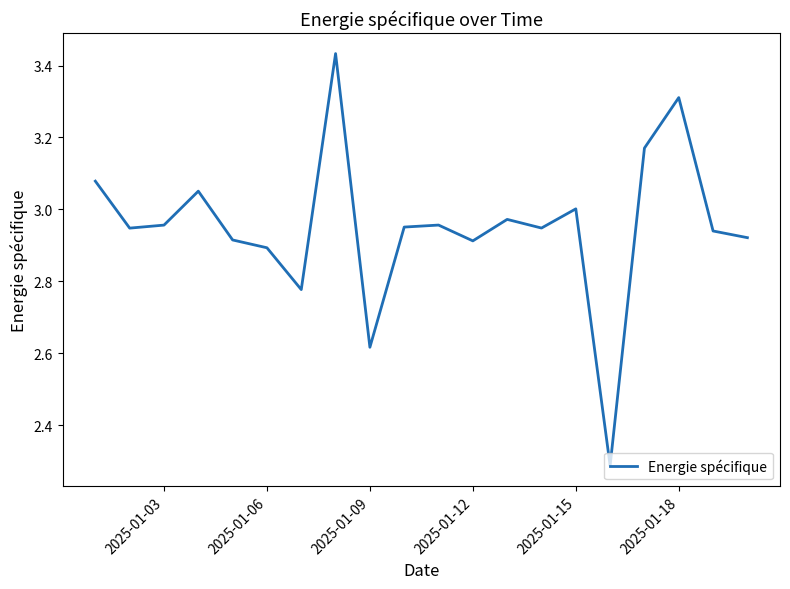

What is the difference between the maximum and minimum values?

1.1